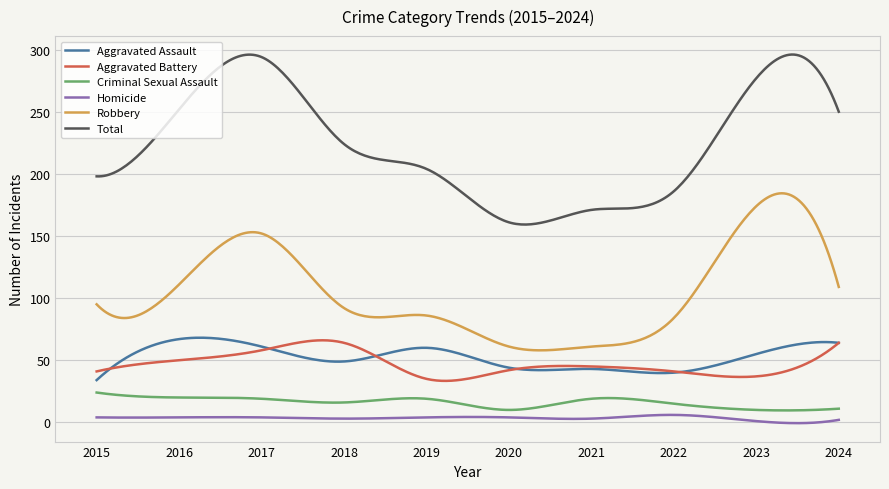

Which series has the largest total across all categories?

Total